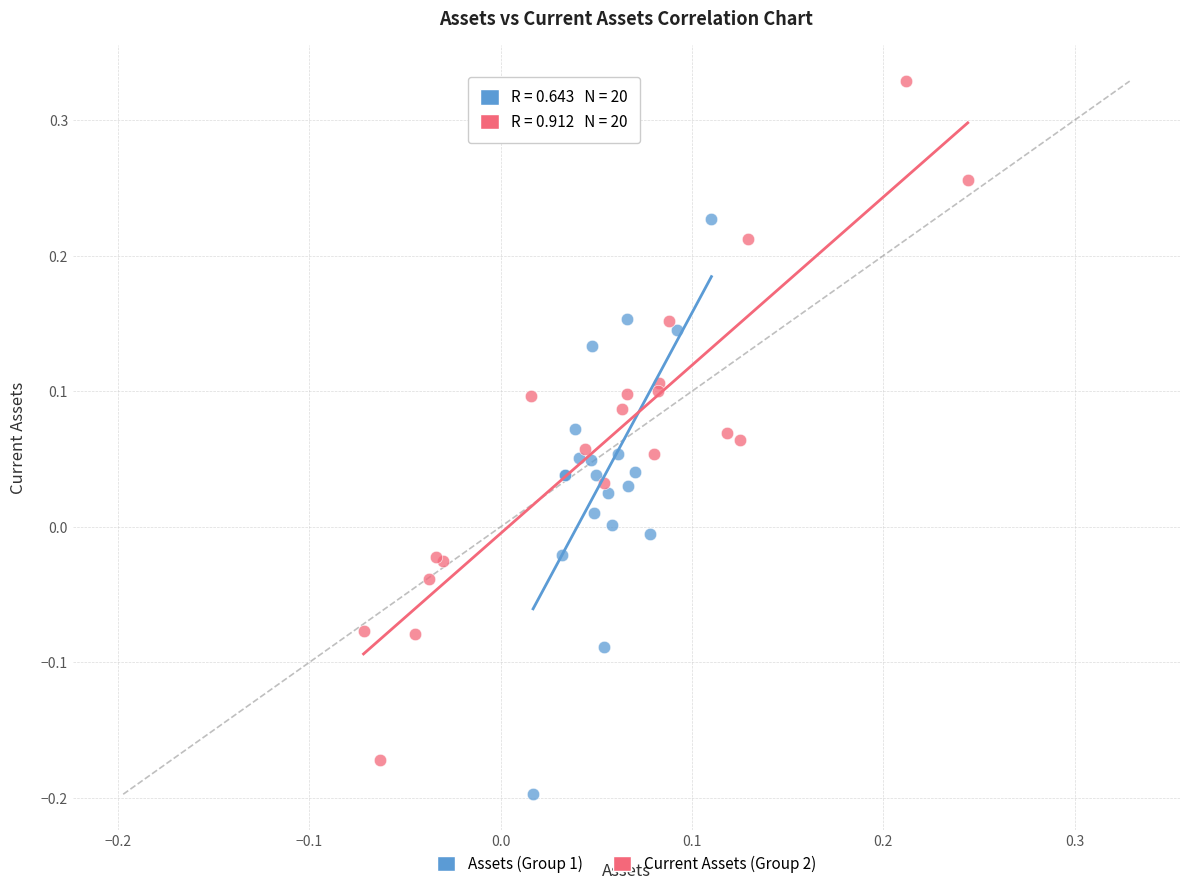

Which series has the largest Y range (max minus min)?

Current Assets (Group 2)